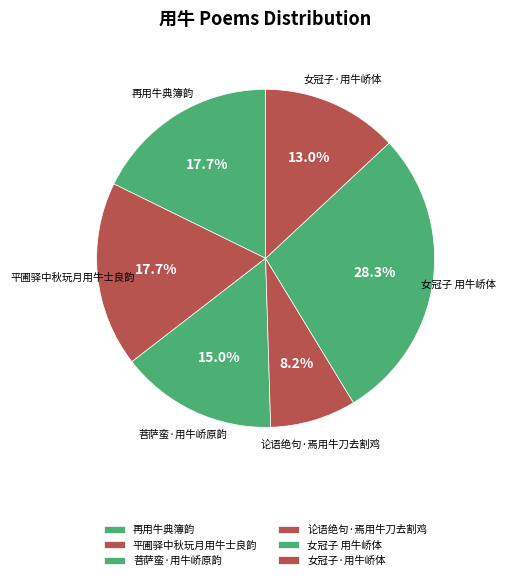

Do 女冠子·用牛峤体 and 平圃驿中秋玩月用牛士良韵 together represent more than half of the pie?

No